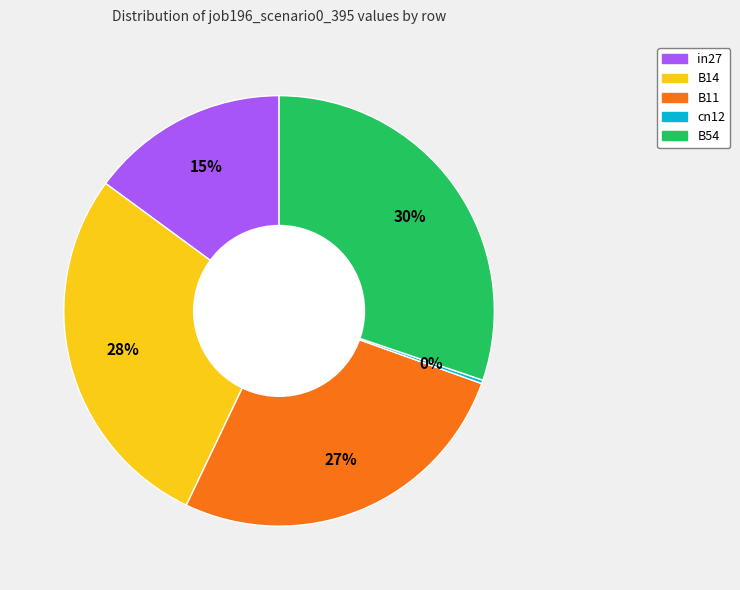

Is there any slice that represents more than half of the pie?

No